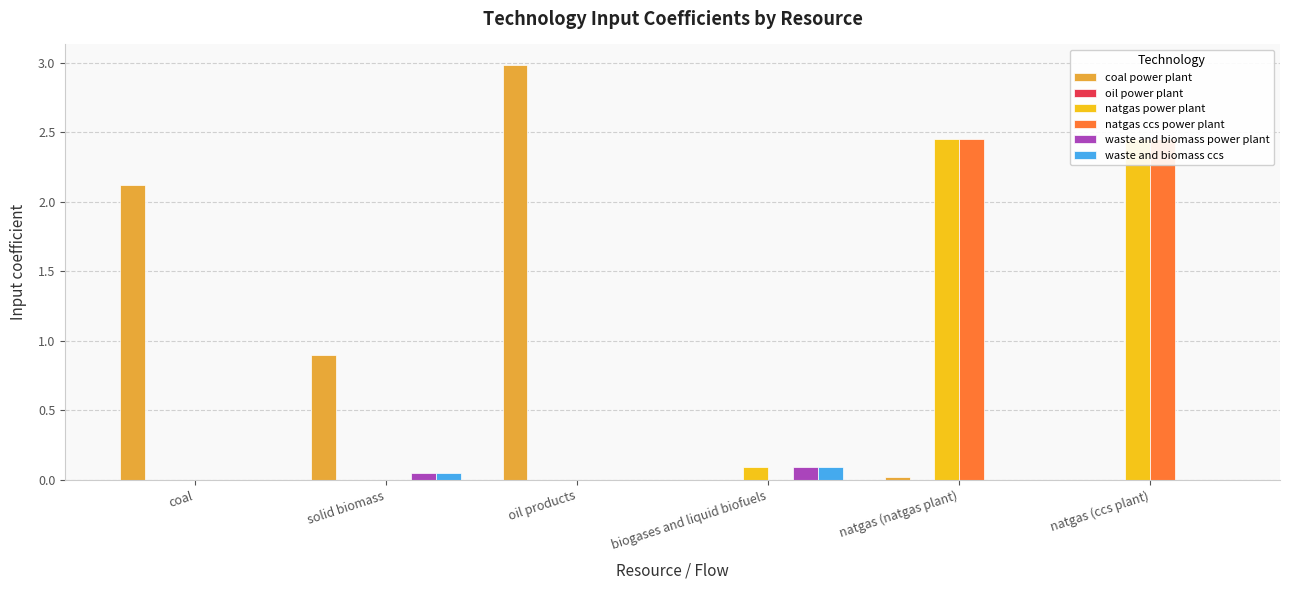

Which series has the largest range (max minus min)?

coal power plant